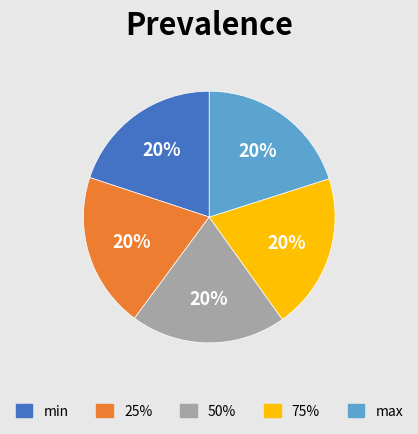

Count the number of slices in the pie.

5